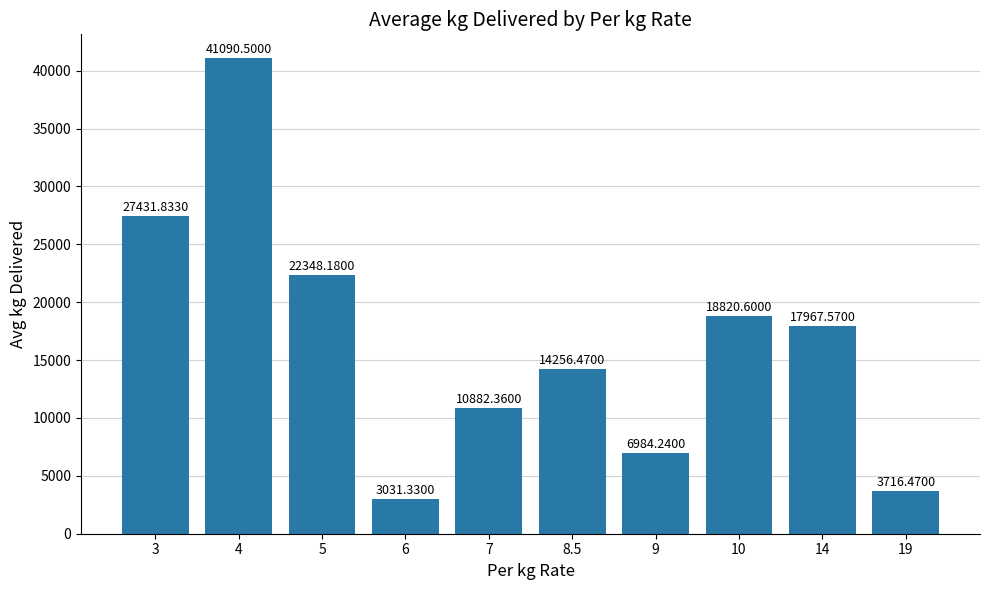

True or false: the data shows 7149.8 at 7.

False